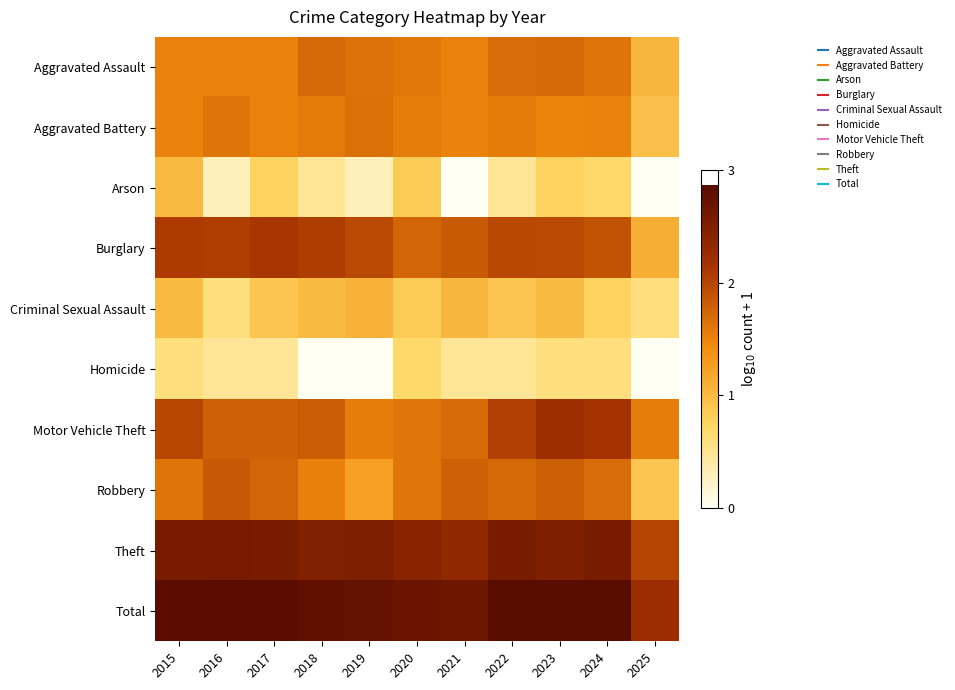

Which category has the highest value across all series?

2023